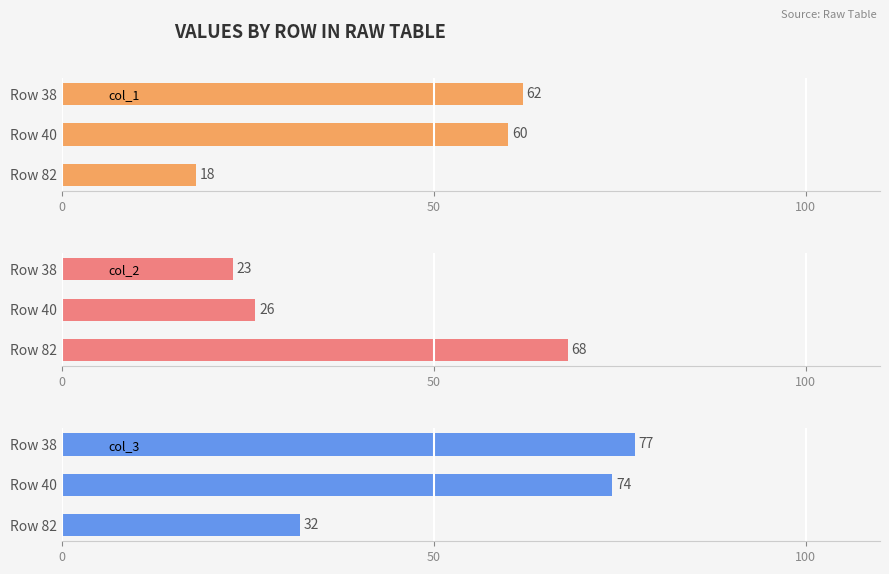

Read the col_1 value at Row 40.

60